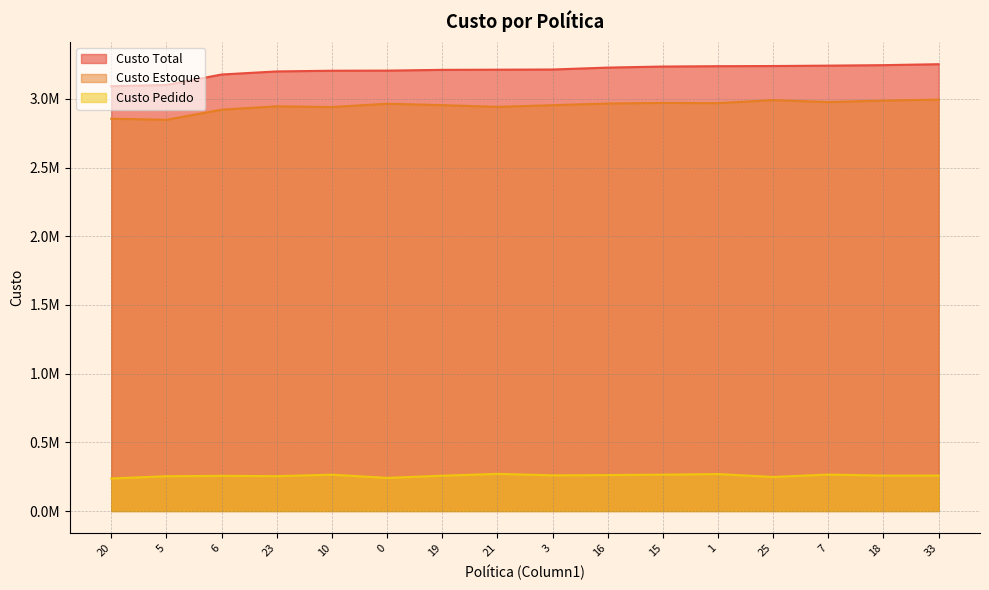

True or false: Custo Total and Custo Estoque cross at least once.

False